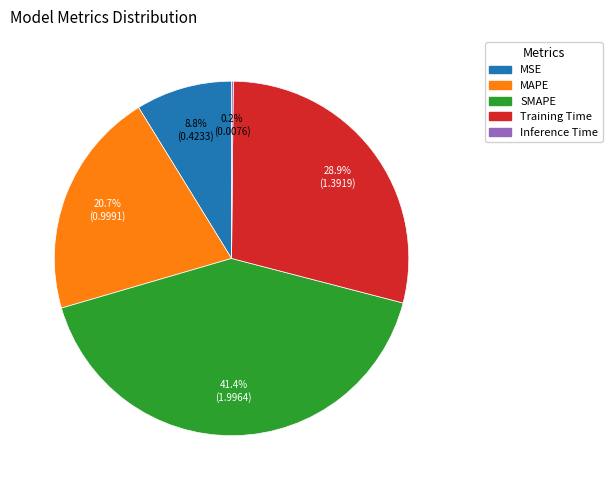

What is the total percentage of MAPE and Training Time?

49.6%